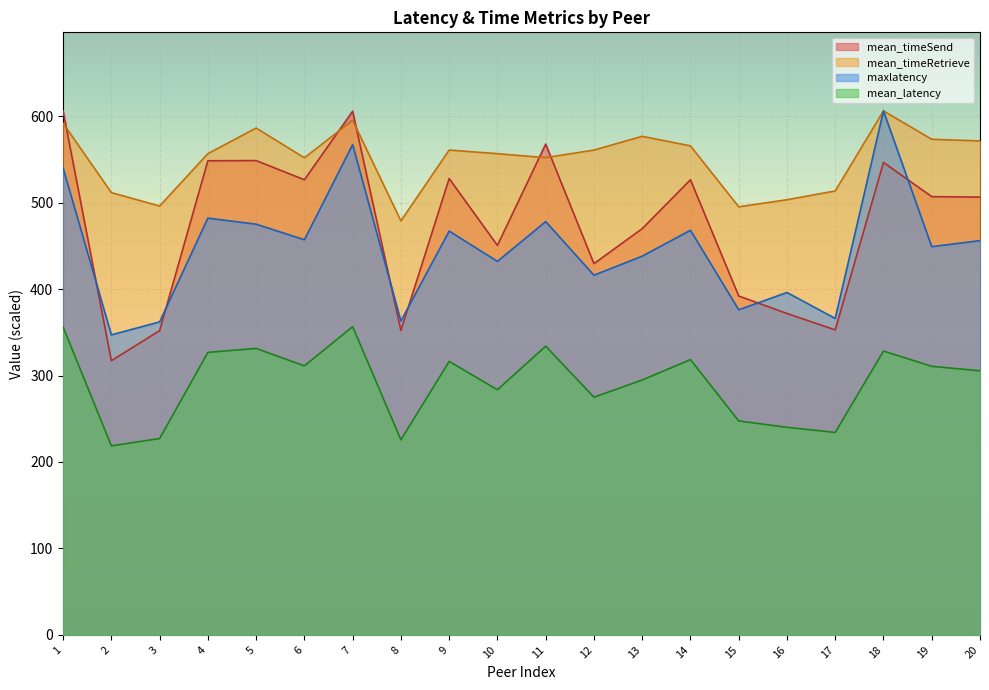

How many lines are shown in the chart?

4